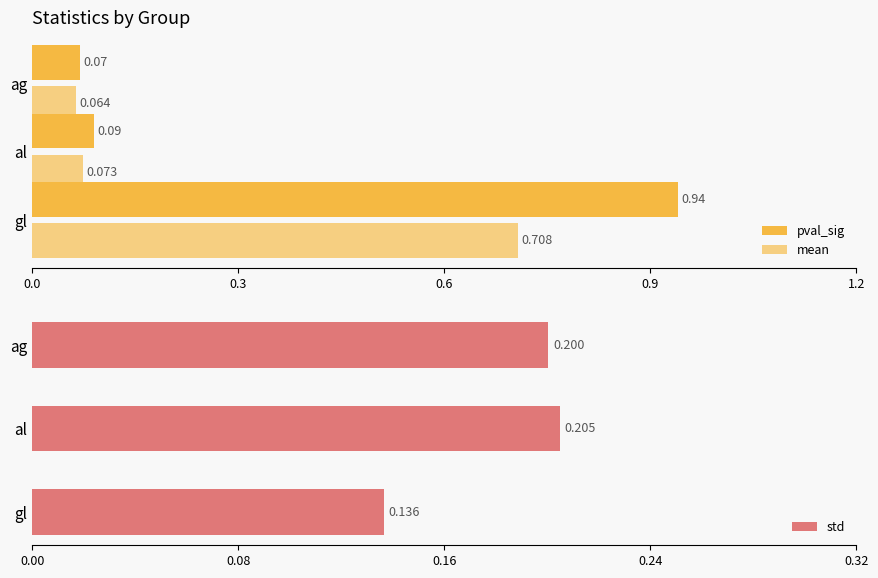

Are the bars grouped side by side (vs. stacked)?

Yes